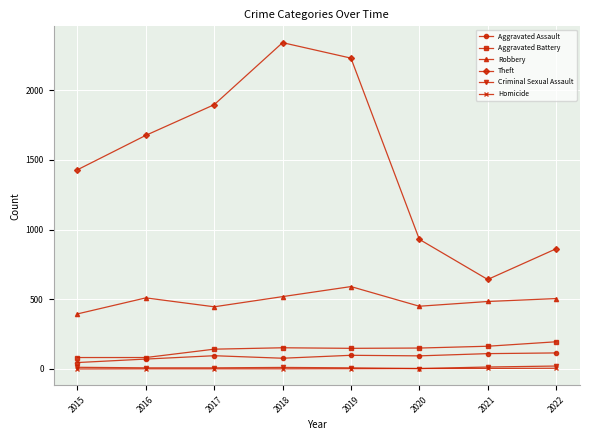

What is the approximate value of Criminal Sexual Assault at 2022, to the nearest 5?

20